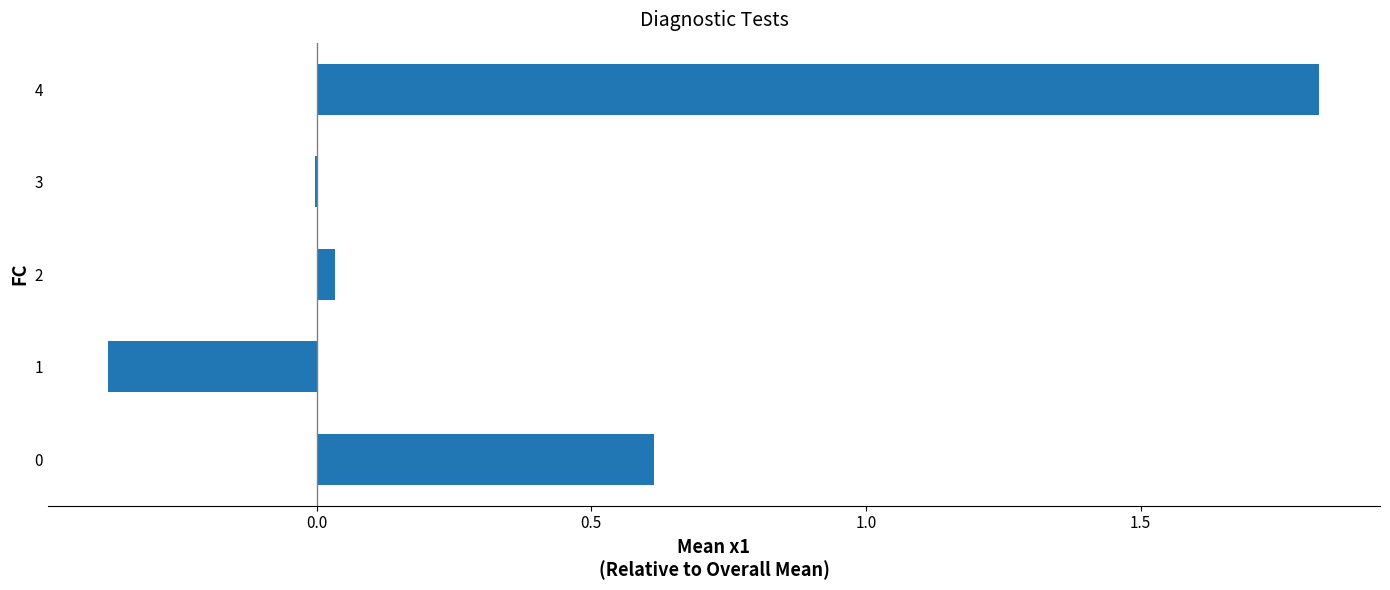

What is the change in value from 0 to 1?

-1.0